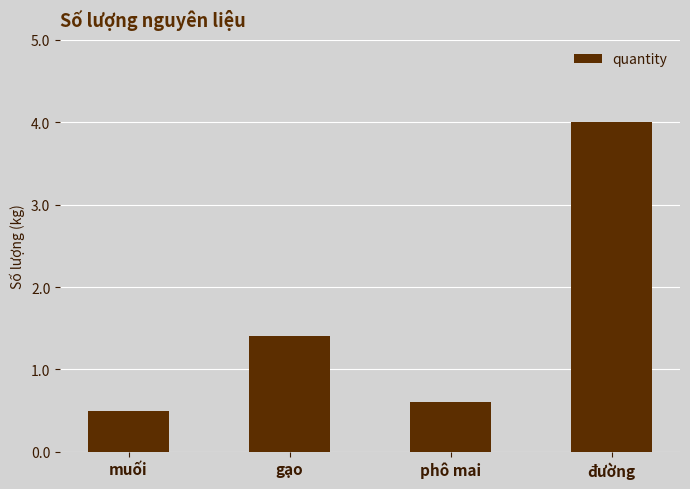

What is the average value?

1.6